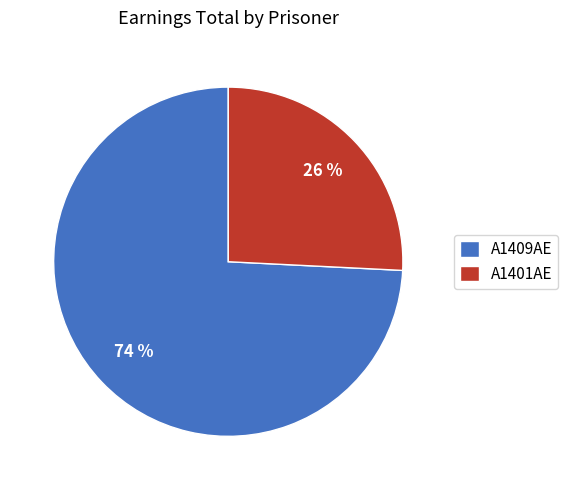

To the nearest percent, what is the average slice percentage?

50%